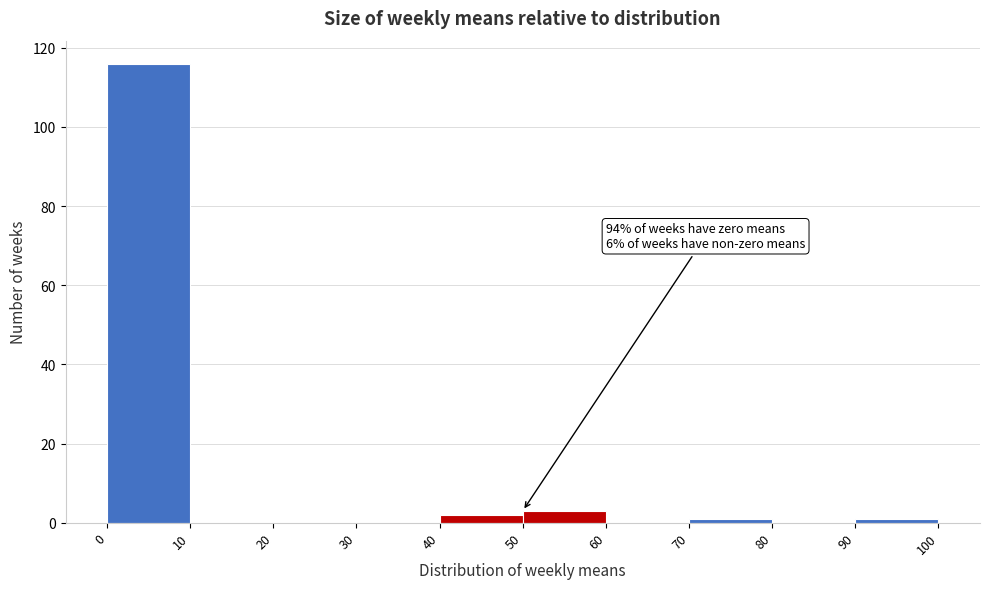

Over which range of the x-axis is the bar tallest?

0 to 10